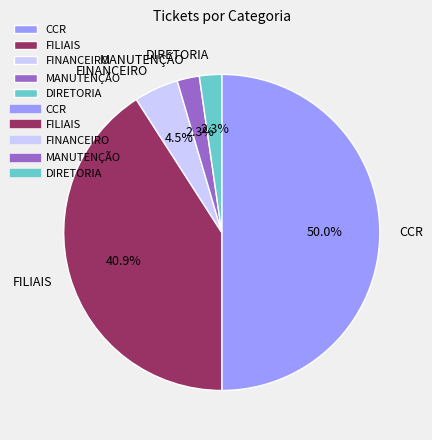

True or false: CCR accounts for 59% of the total.

False